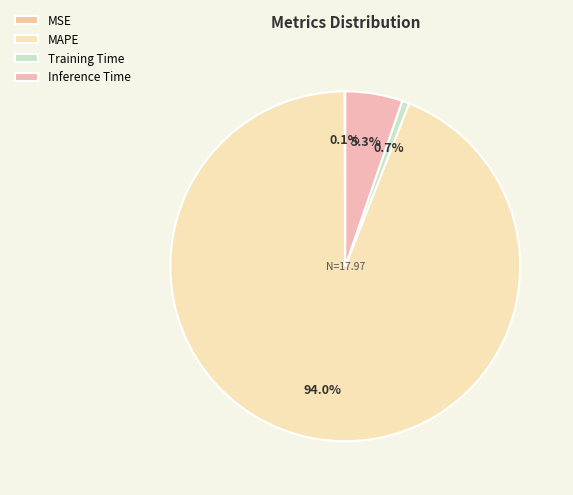

What percentage is the Inference Time slice, to the nearest percent?

5%